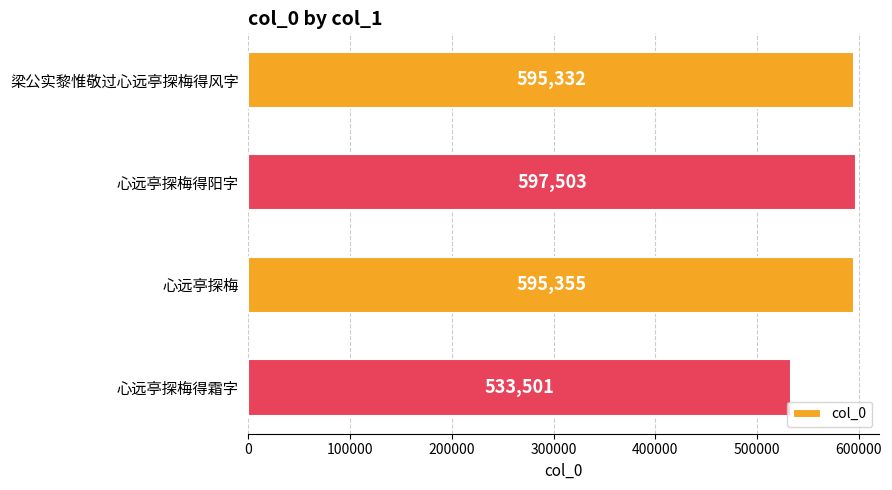

Reading bottom to top, list all the values displayed in this chart.

心远亭探梅得霜字=533501	心远亭探梅=595355	心远亭探梅得阳字=597503	梁公实黎惟敬过心远亭探梅得风字=595332